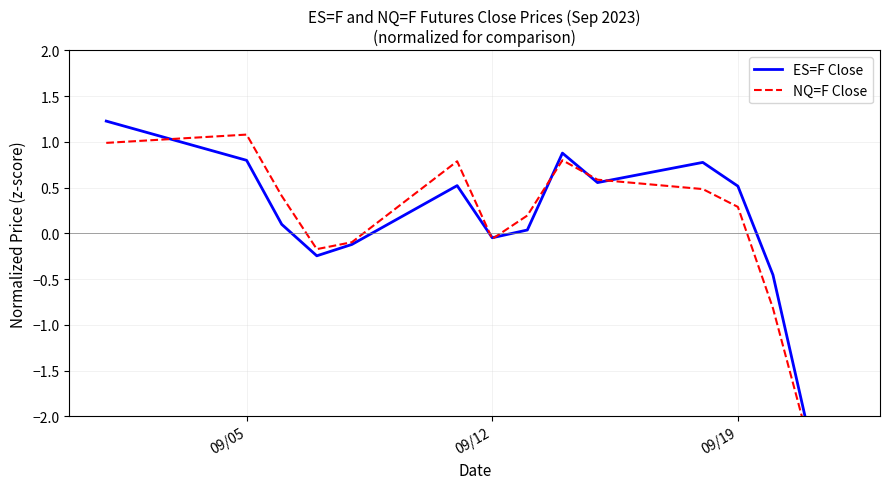

Which series changed the most between 09/05 and 09/12?

NQ=F Close